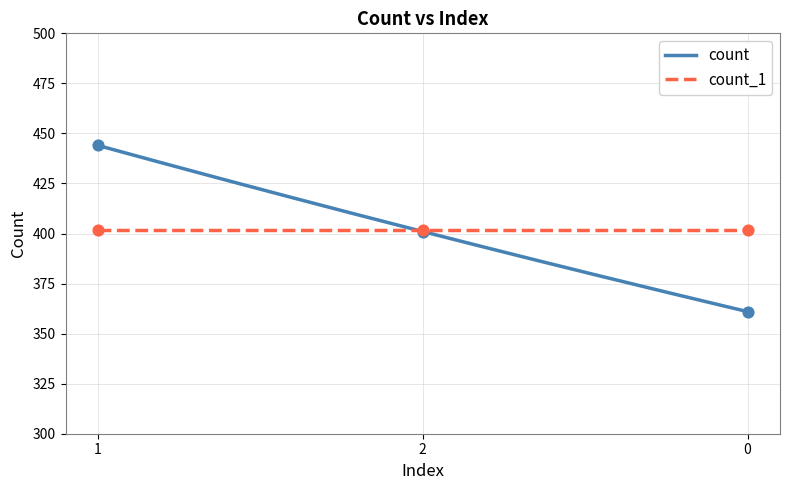

Which has a higher value, 0 or 2?

2